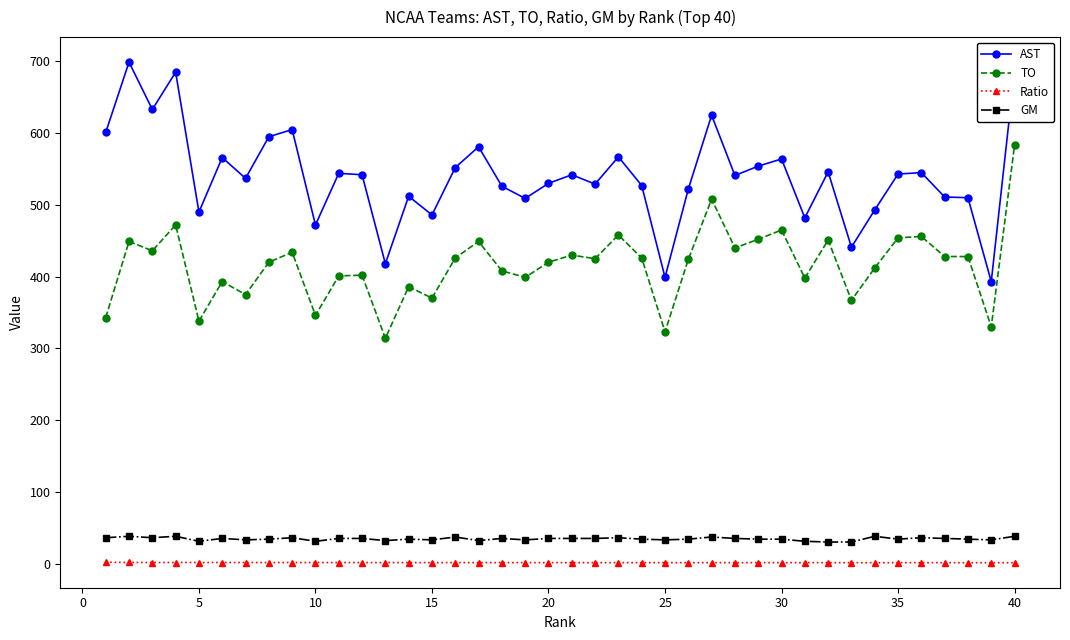

What is the minimum value for GM?

30.0